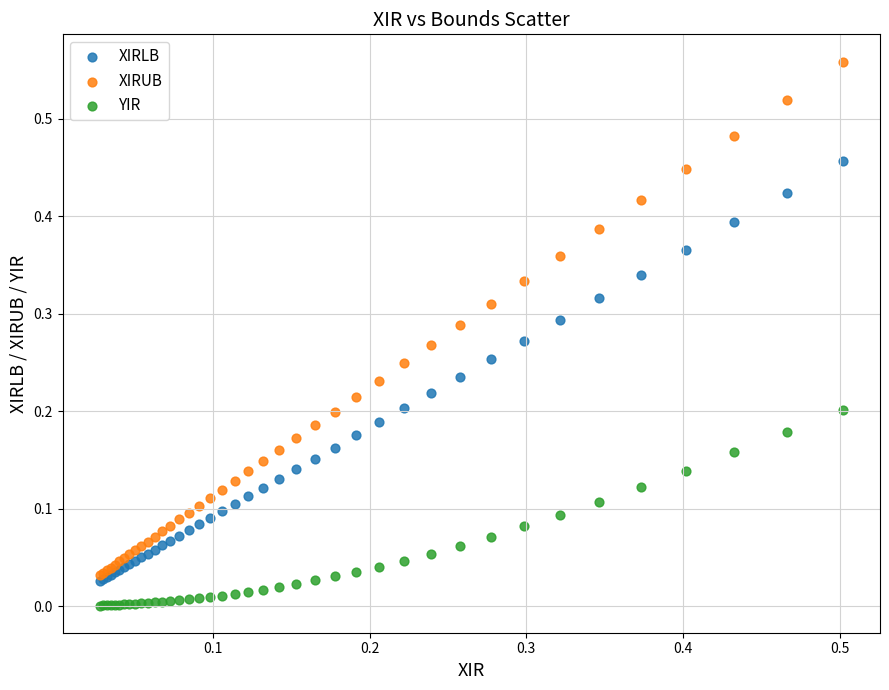

Which series reaches the minimum Y coordinate?

YIR